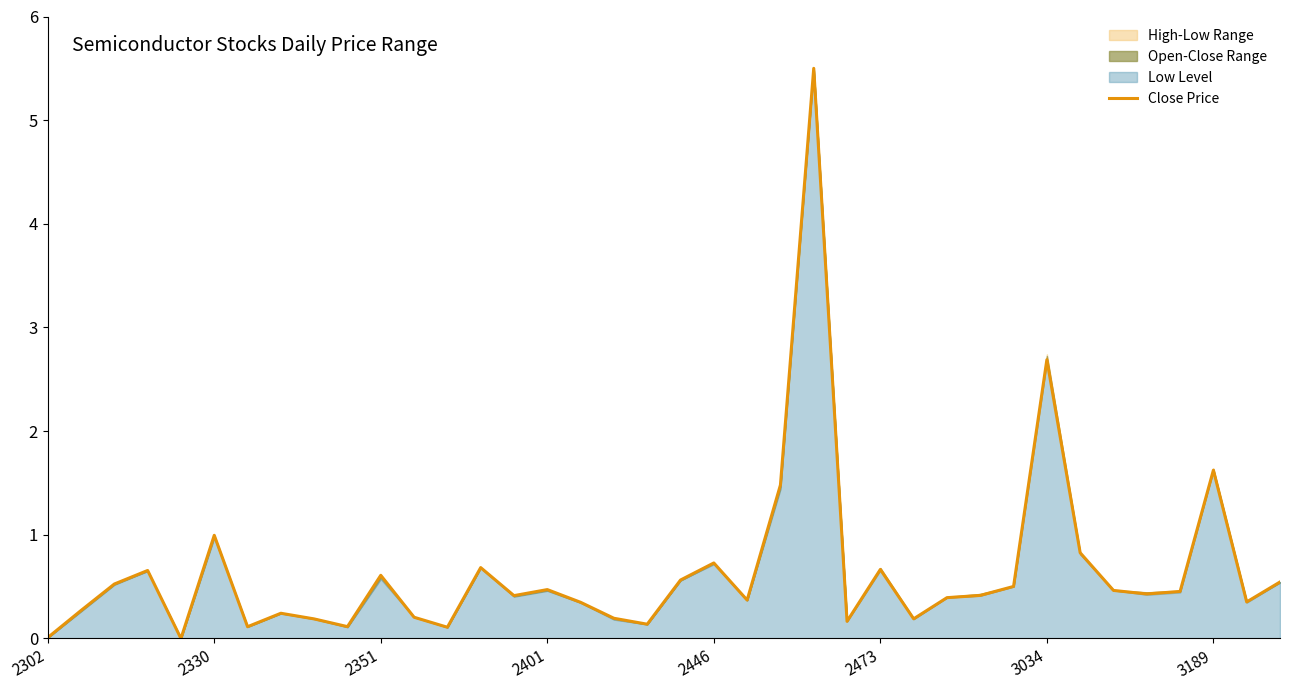

Read the value at 36.

0.4